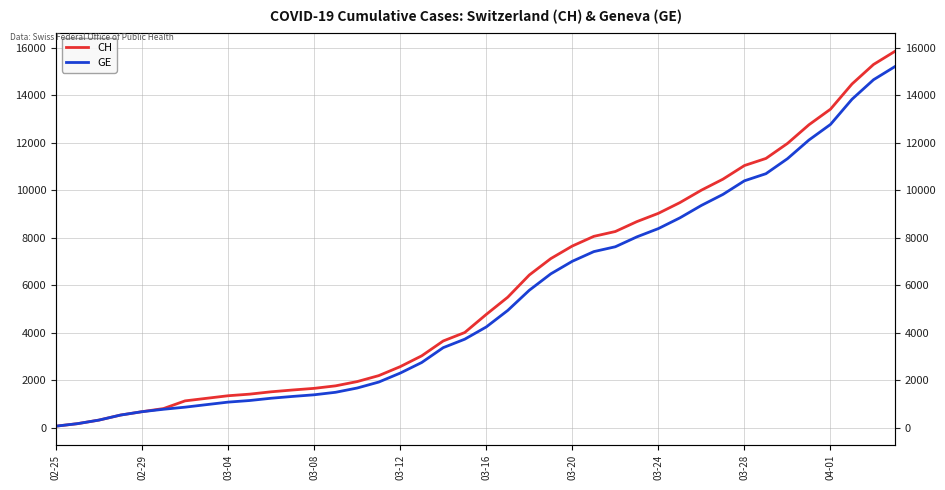

What is the difference between the maximum and minimum values in the GE series?

15135